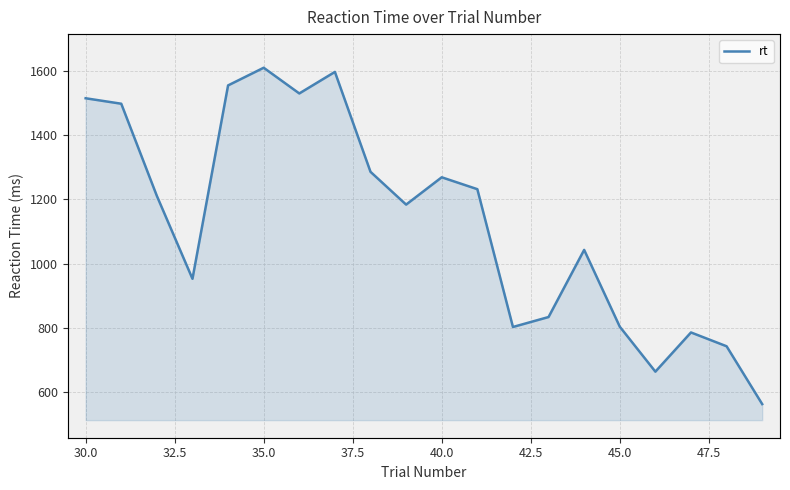

What is the minimum value shown in the chart?

563